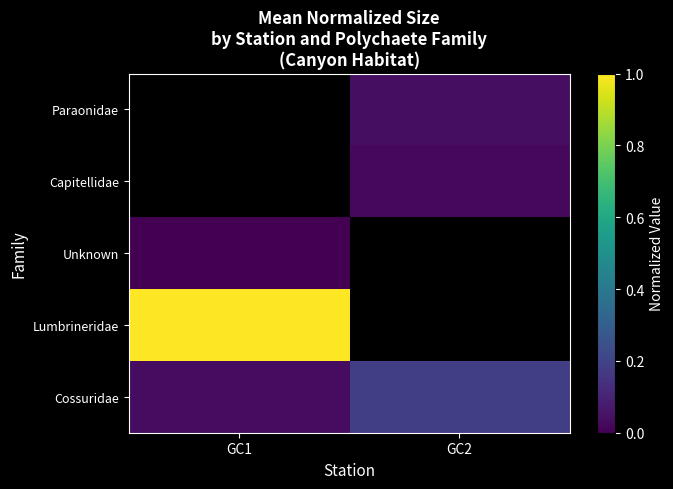

Rank the categories by Capitellidae value from highest to lowest.

GC1, GC2